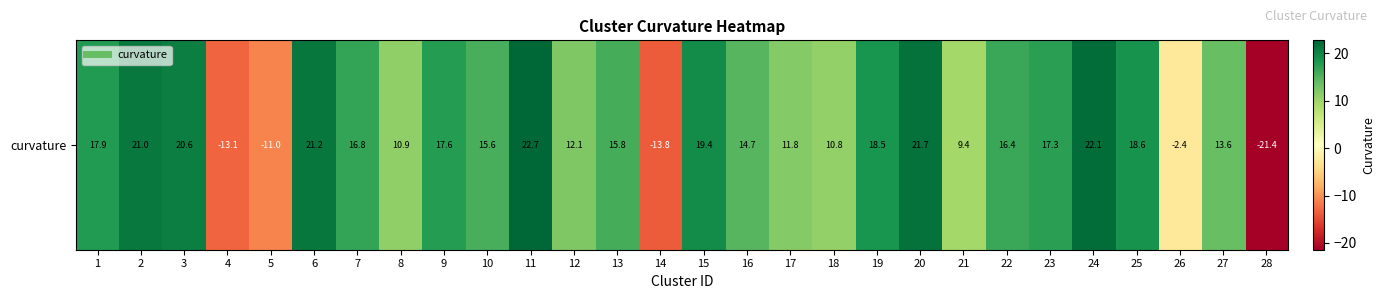

What is the change in value from 17 to 28?

-33.3